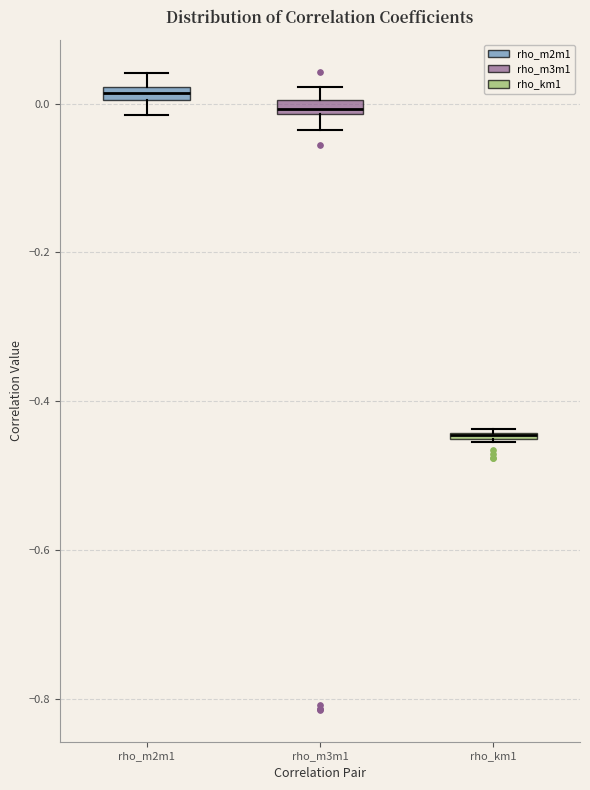

Where is the lower edge of the box for rho_m3m1 on the y-axis? The values are not printed on the chart, so give them approximately, as read against the axis.

-0.02